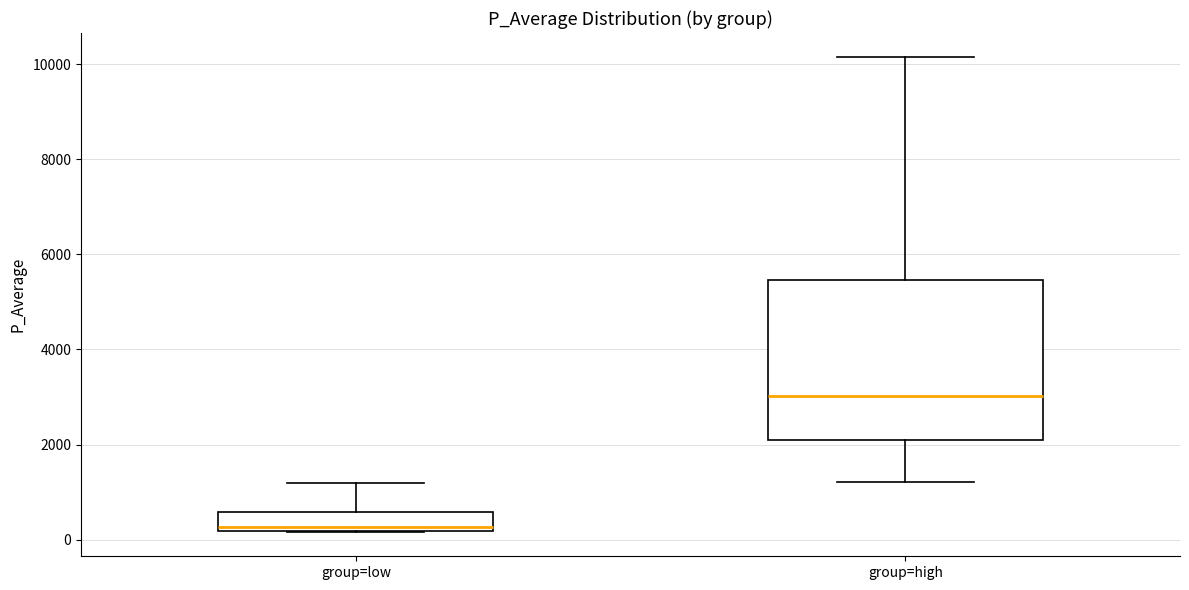

Where does the upper whisker of the box for group=high end on the y-axis? The values are not printed on the chart, so give them approximately, as read against the axis.

10200